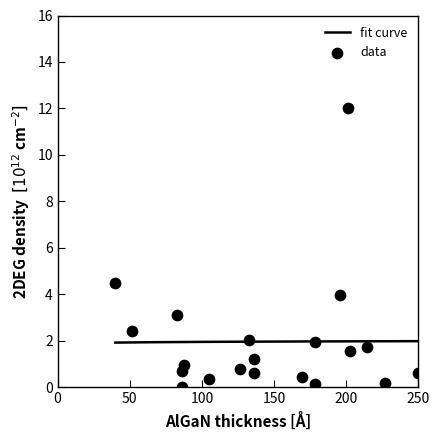

What is the lowest value of the fit curve series?

1.9